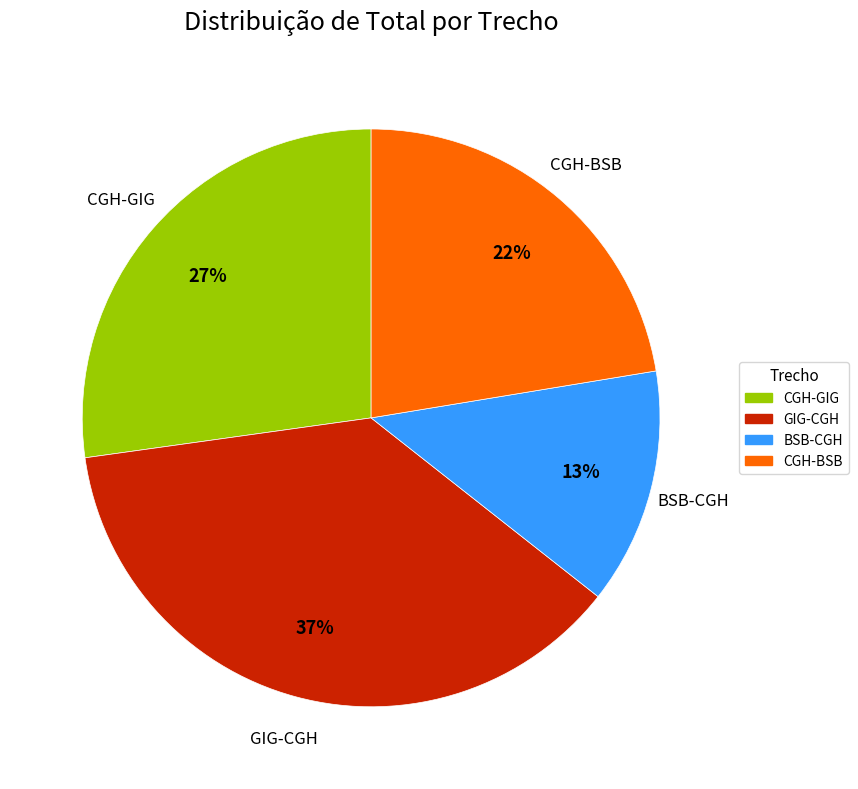

How many segments does this pie chart have?

4